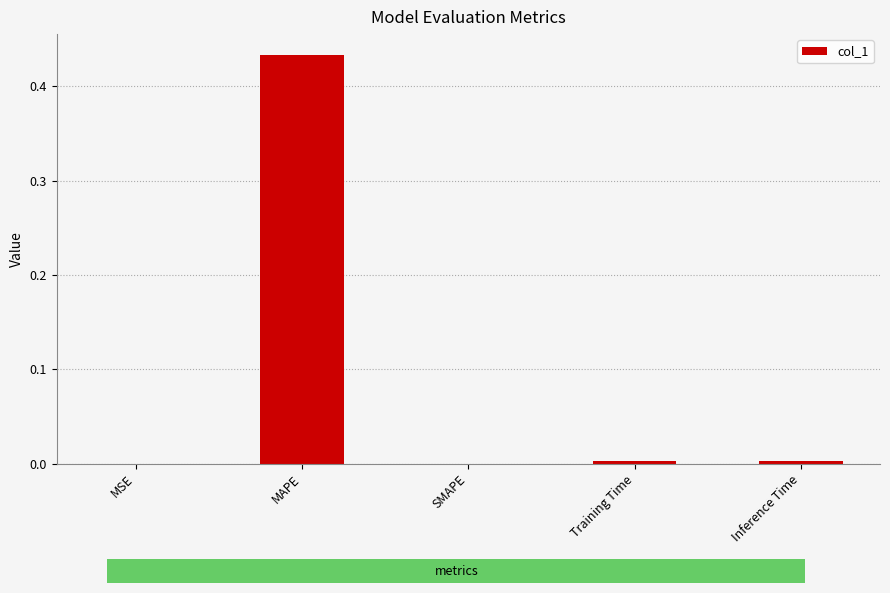

The value at SMAPE is 0.0. True or false?

True